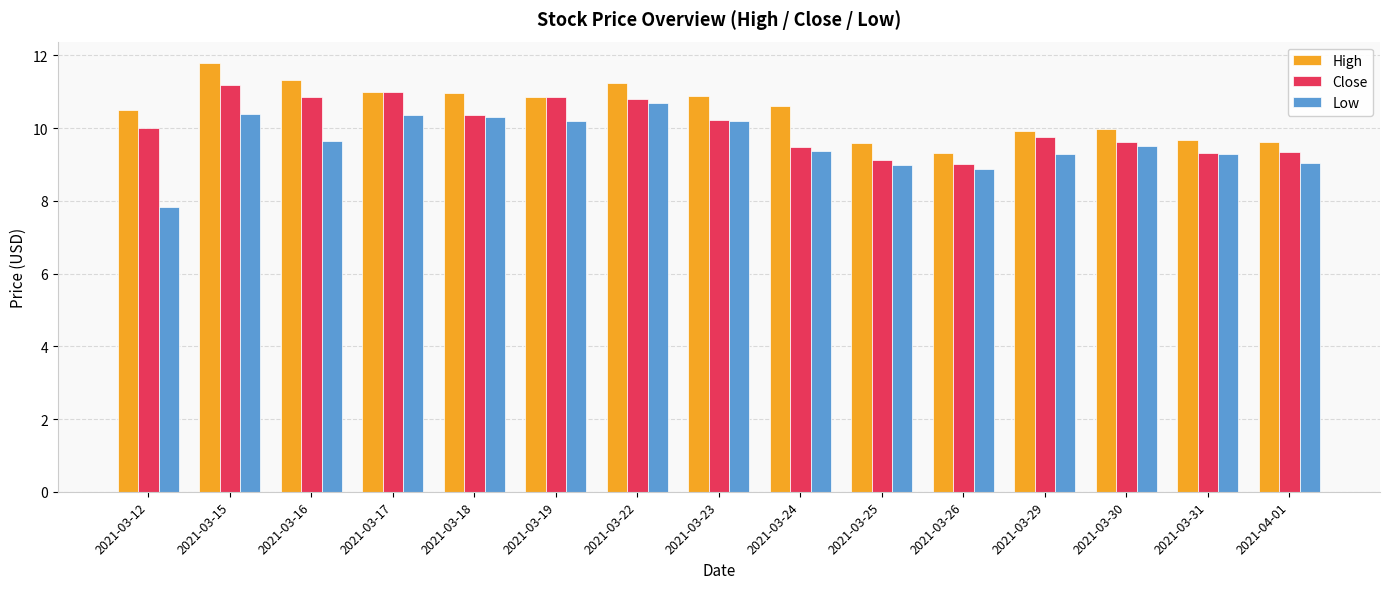

At 2021-03-30, list the series in order from smallest to largest.

Low, Close, High